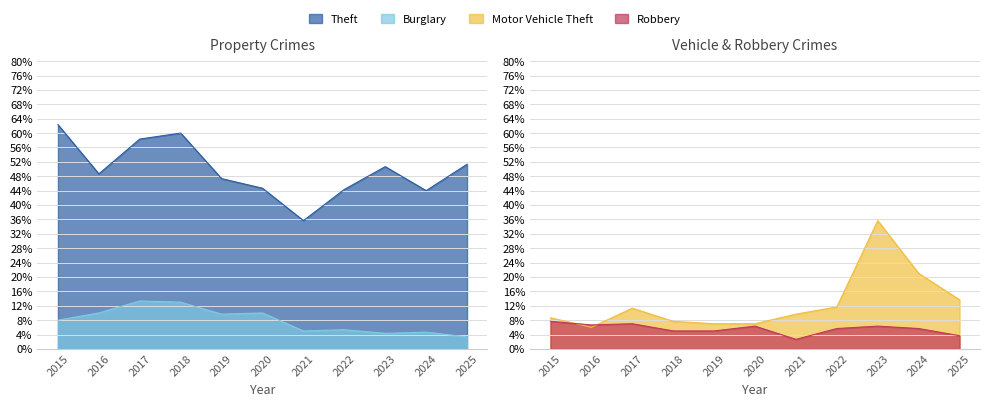

What are all the series names shown in the legend?

Theft, Motor Vehicle Theft, Burglary, Robbery